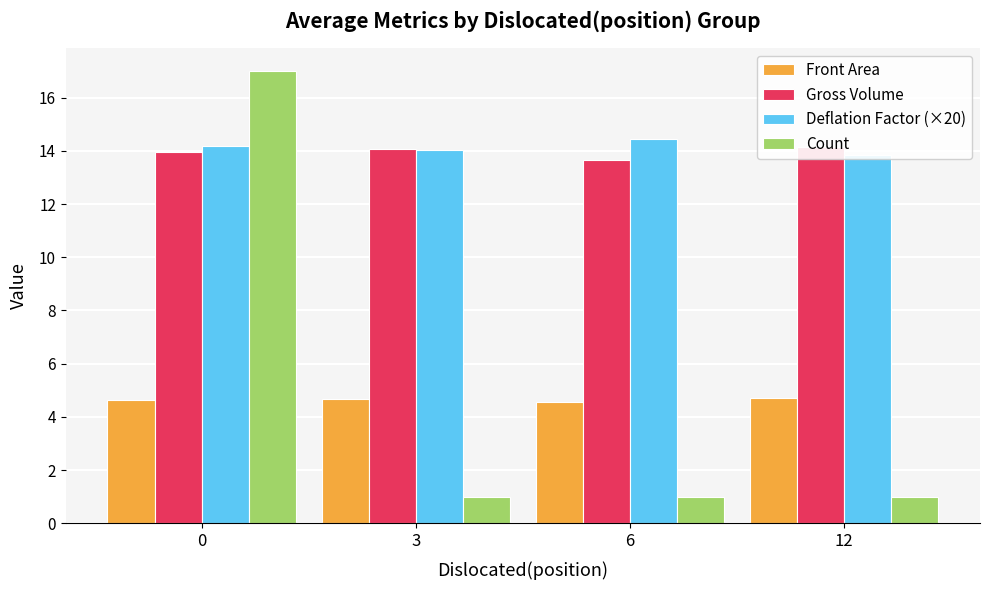

Rank the series by their maximum value, from lowest to highest.

Front Area, Gross Volume, Deflation Factor (×20), Count